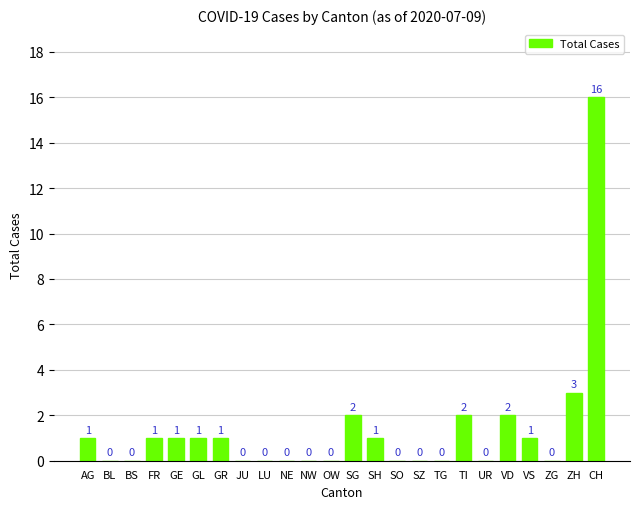

What is the sum of the values at NW and ZH?

3